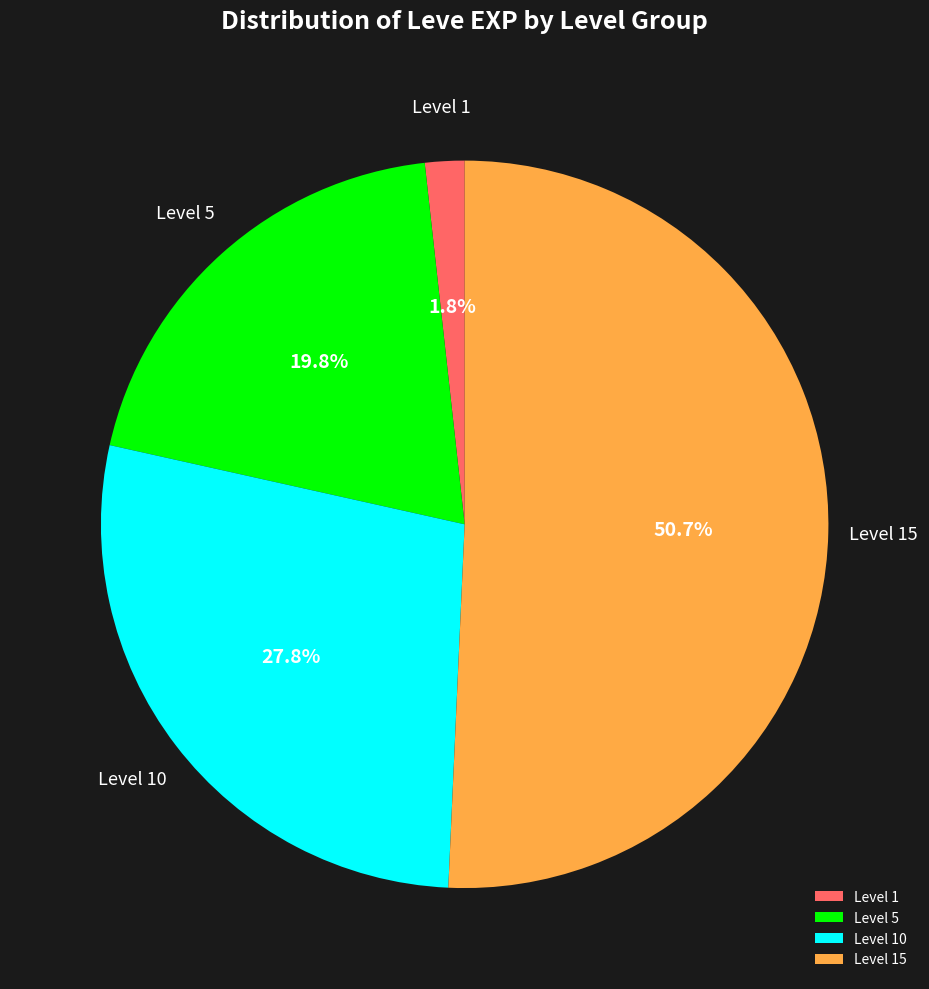

Which category has the biggest portion of the pie?

Level 15